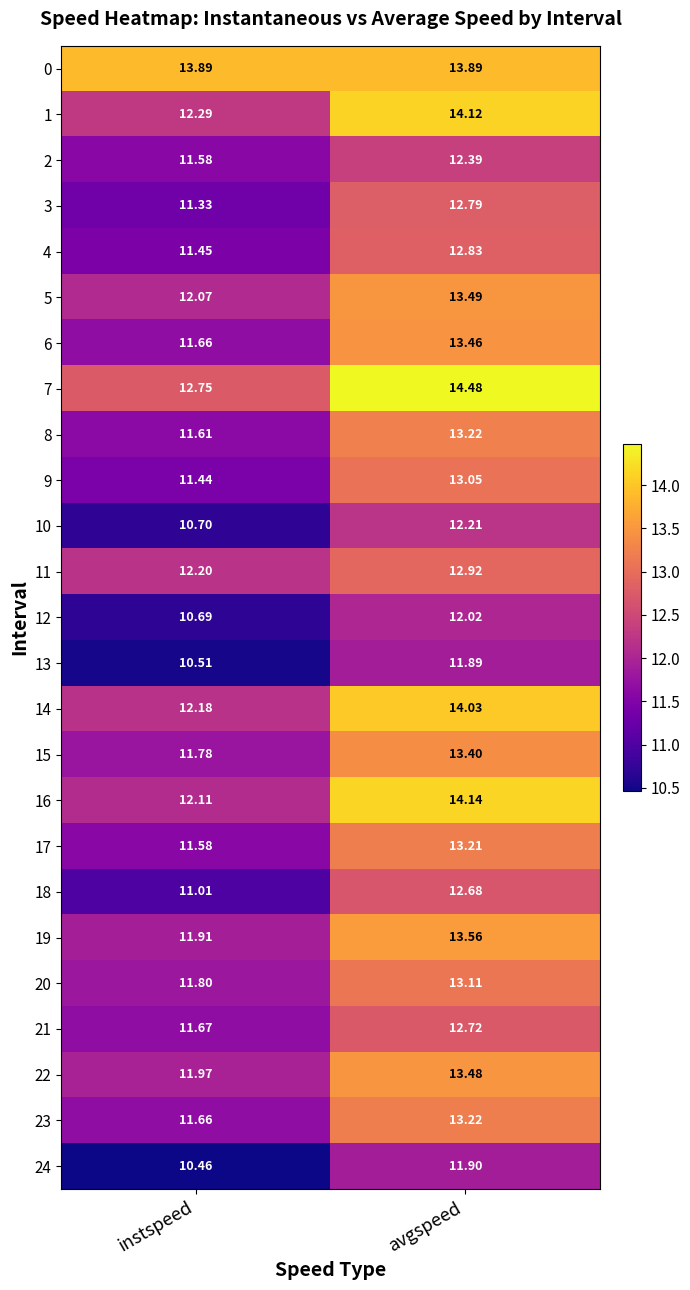

Rank the categories by 6 value from highest to lowest.

avgspeed, instspeed